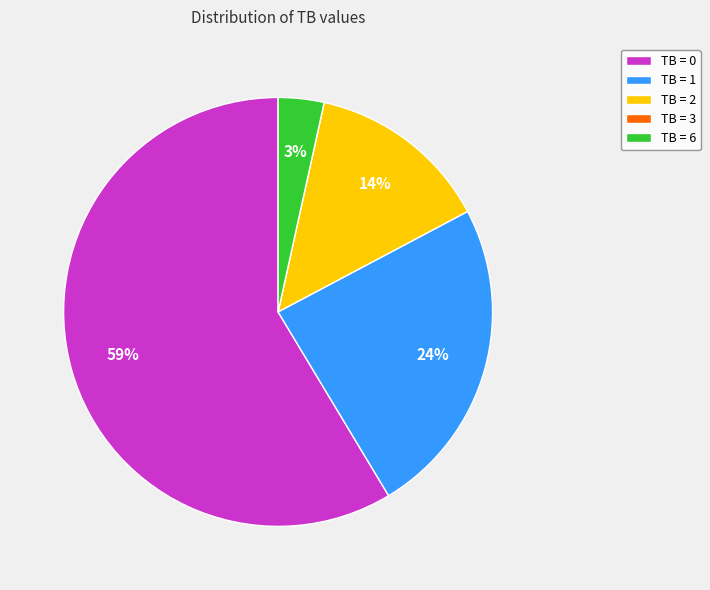

Which slice is the largest?

TB = 0